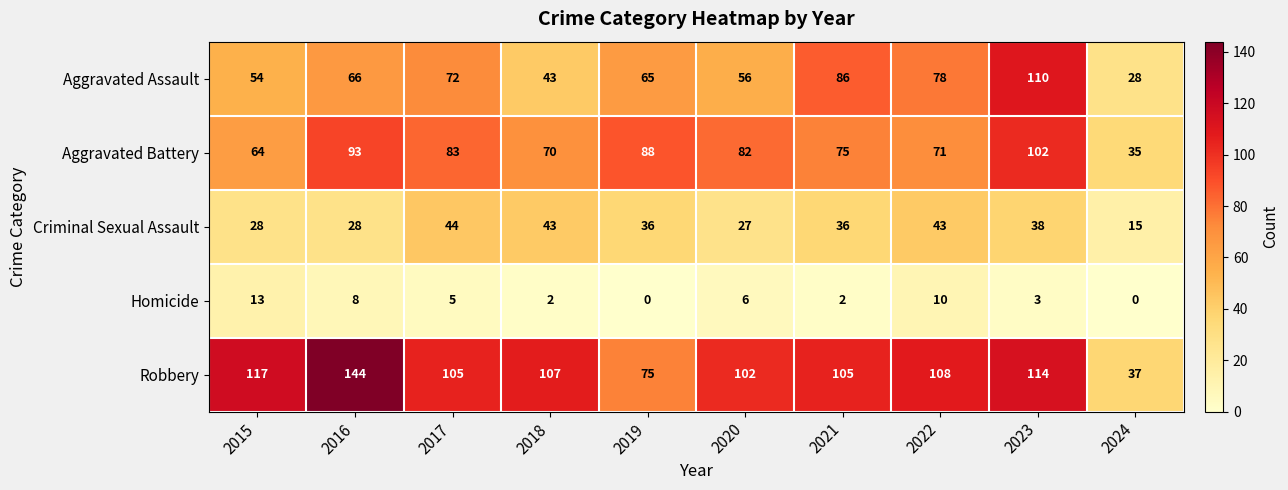

What is the difference between the maximum and minimum values in the Aggravated Battery series?

67